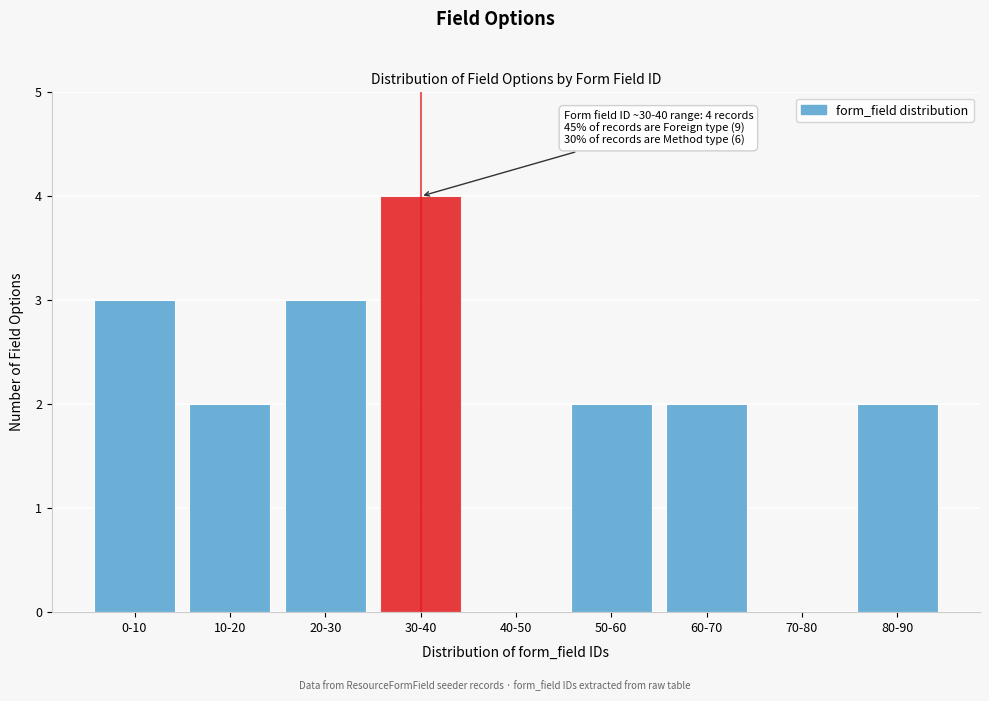

Reading left to right, transcribe all the data shown in this chart.

0-10=3	10-20=2	20-30=3	30-40=4	40-50=0	50-60=2	60-70=2	70-80=0	80-90=2